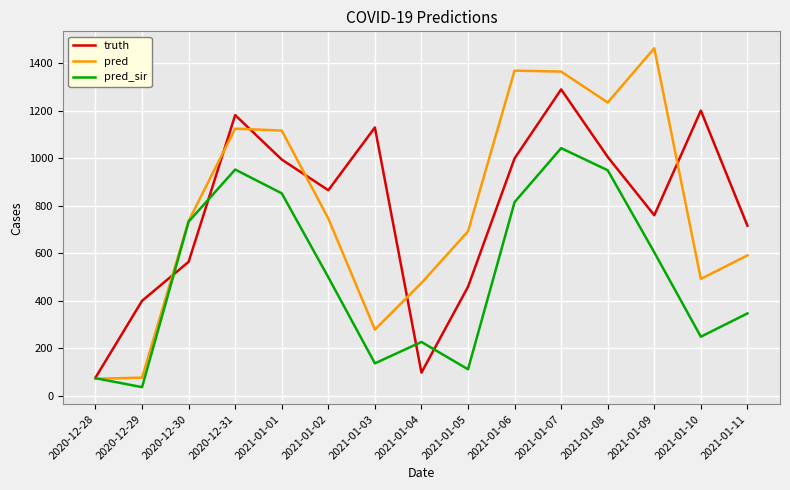

At which category is the sum across all series the highest?

2021-01-07